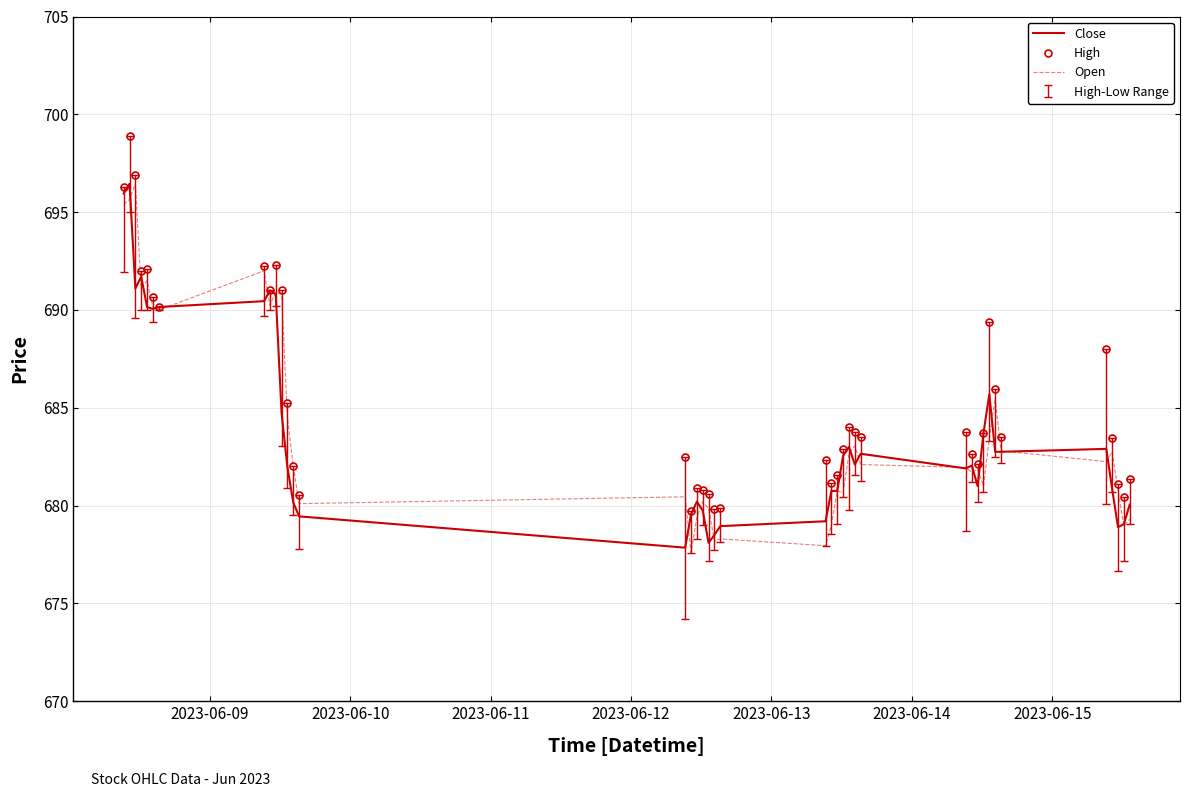

Which series has the largest total across all categories?

High